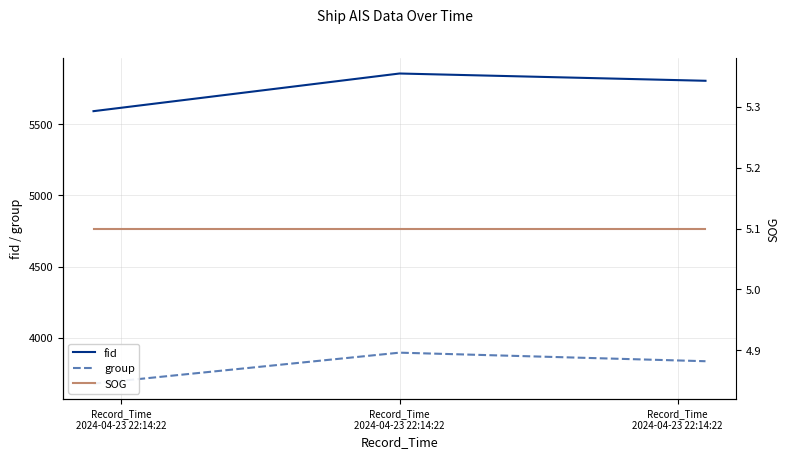

Does the chart display data point markers on the line(s)?

No